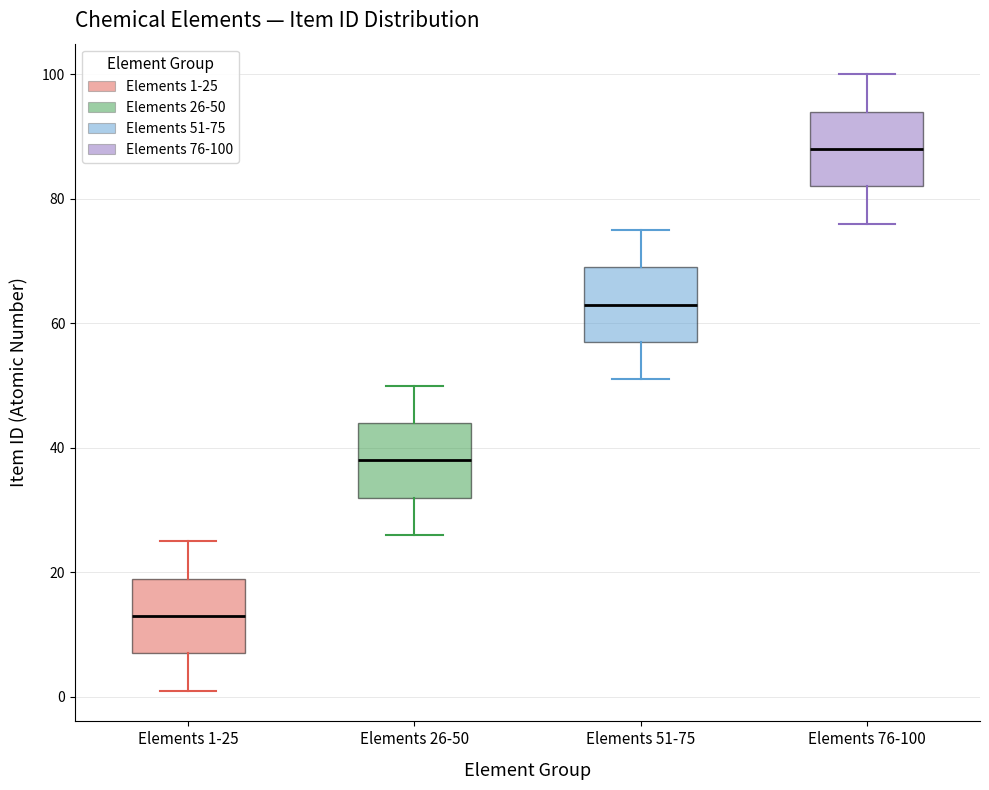

Reading left to right, read every box against the y-axis: the position of its median line, the range the box covers, and the ends of its whiskers. The values are not printed on the chart, so give them approximately, as read against the axis.

Elements 1-25: median 14, box 8 to 20, whiskers 2 to 26
Elements 26-50: median 38, box 32 to 44, whiskers 26 to 50
Elements 51-75: median 64, box 58 to 70, whiskers 52 to 76
Elements 76-100: median 88, box 82 to 94, whiskers 76 to 100